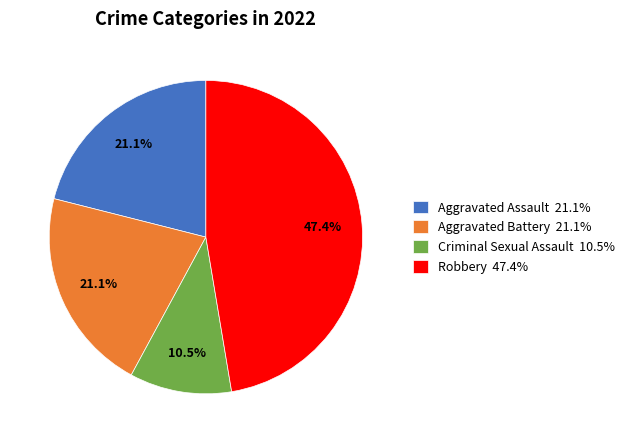

Does any single category account for the majority?

No